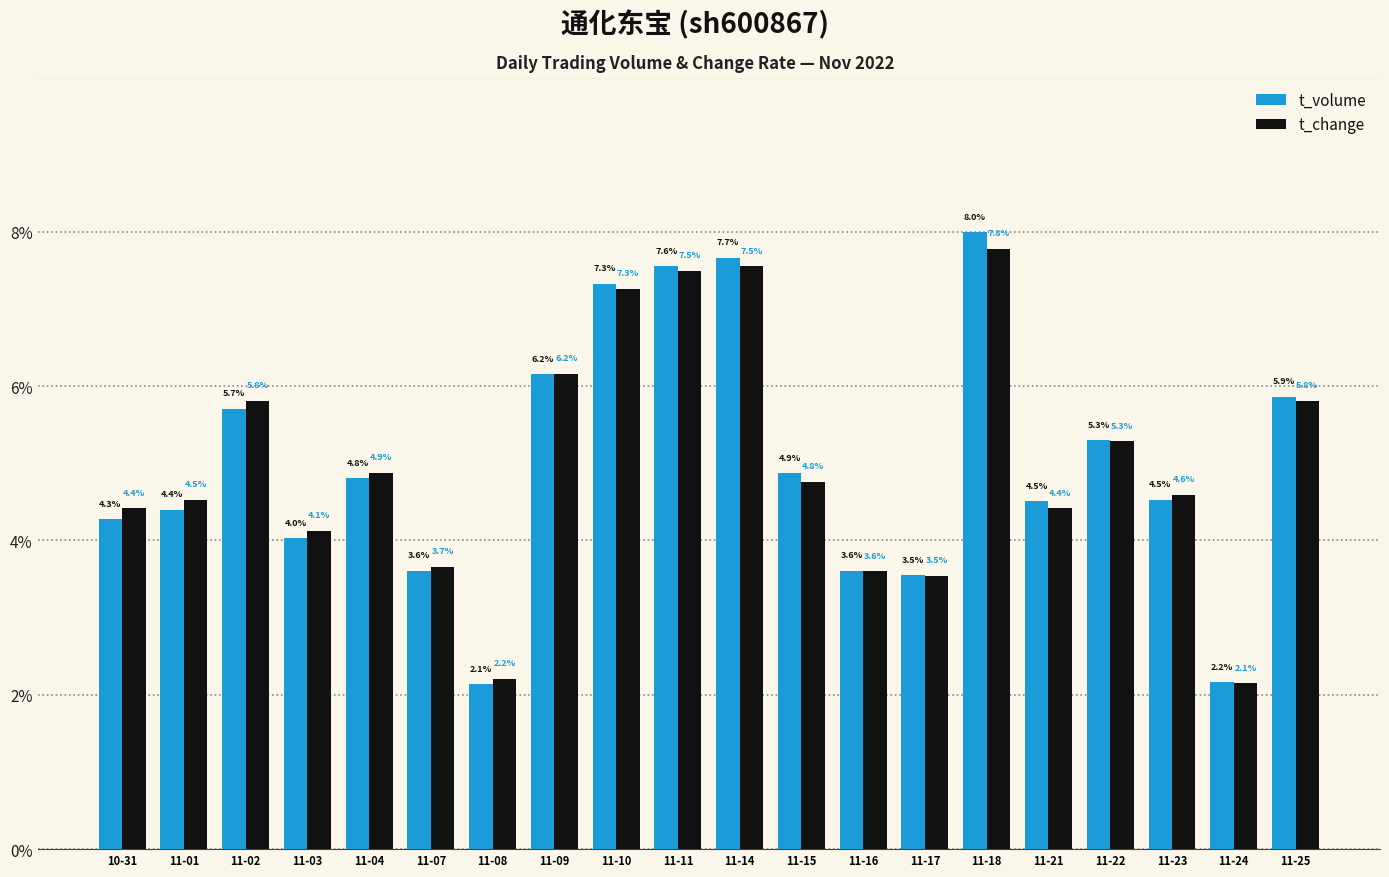

How many data points in t_change are less than 4?

5